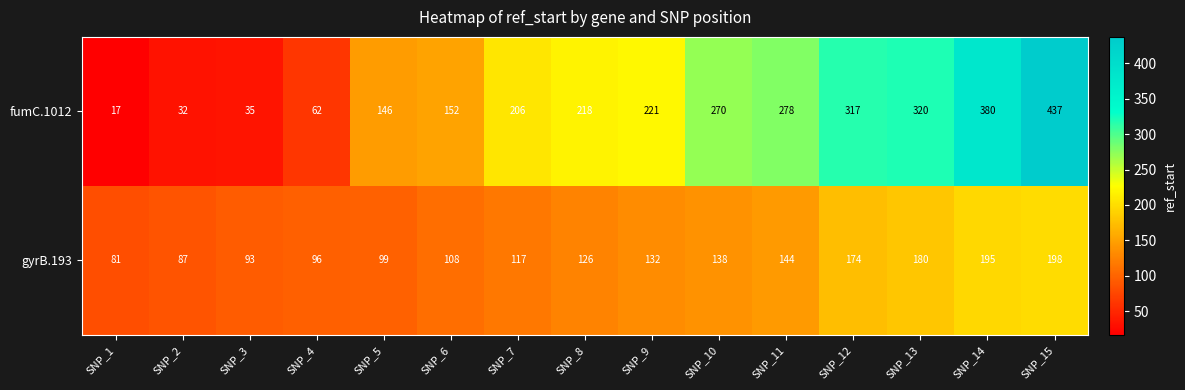

Count the number of data series in this chart.

2